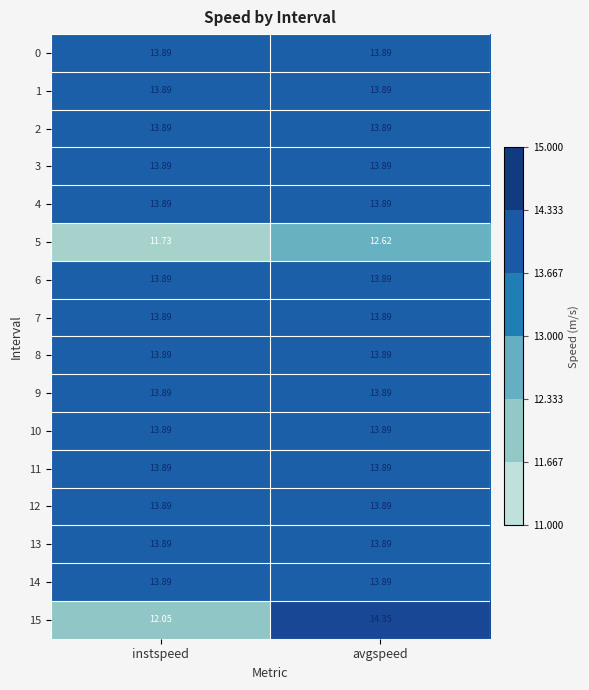

Rank the categories by 15 value from lowest to highest.

instspeed, avgspeed